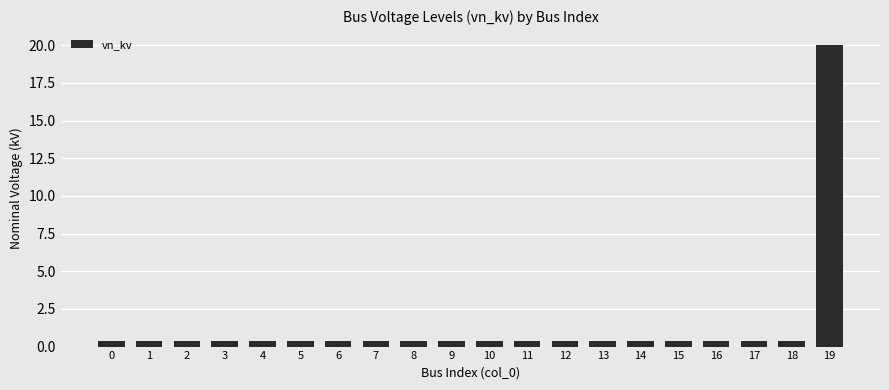

What is the average value?

1.4